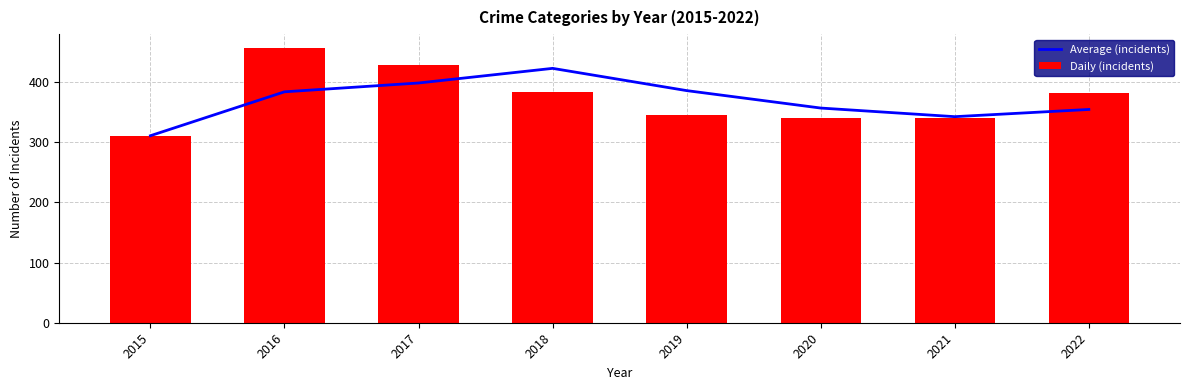

True or false: Daily (incidents) has a value of 262.5 at 2022.

False